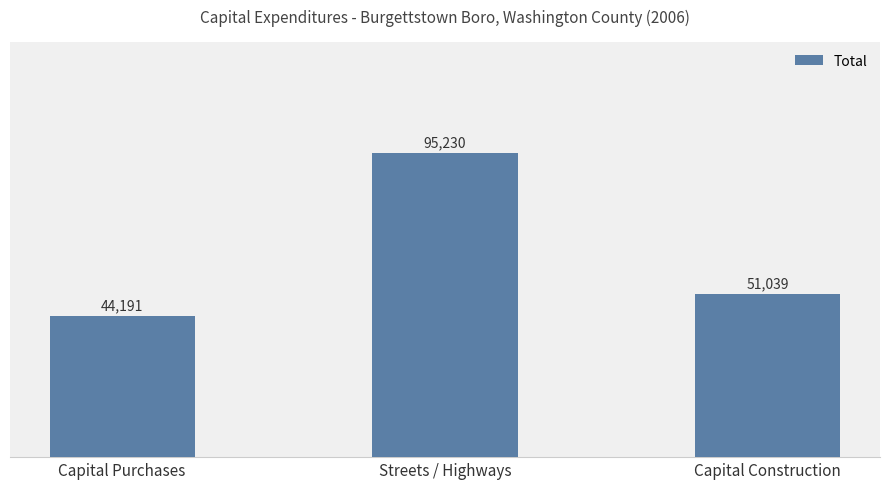

The value at Capital Construction is 31785. True or false?

False